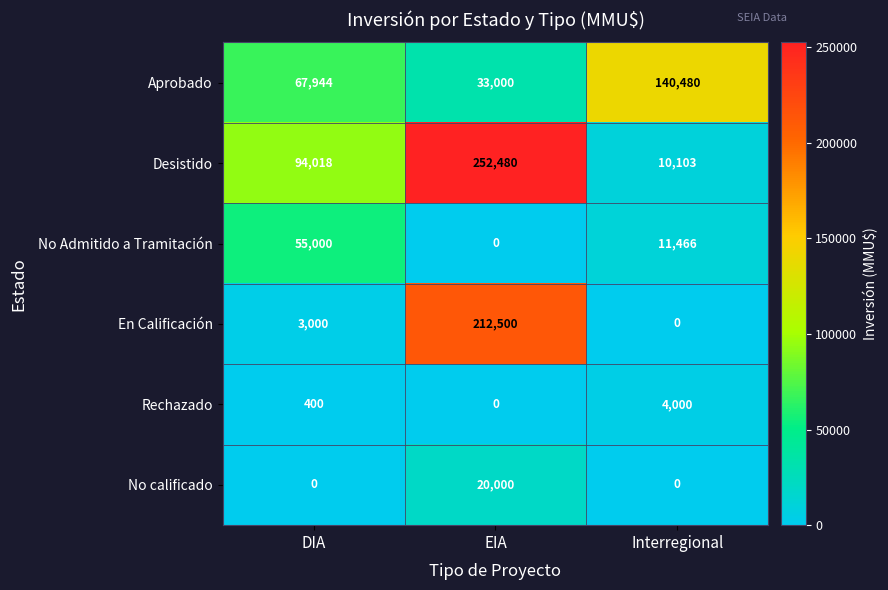

Between EIA and Interregional, which series saw the biggest shift?

Desistido